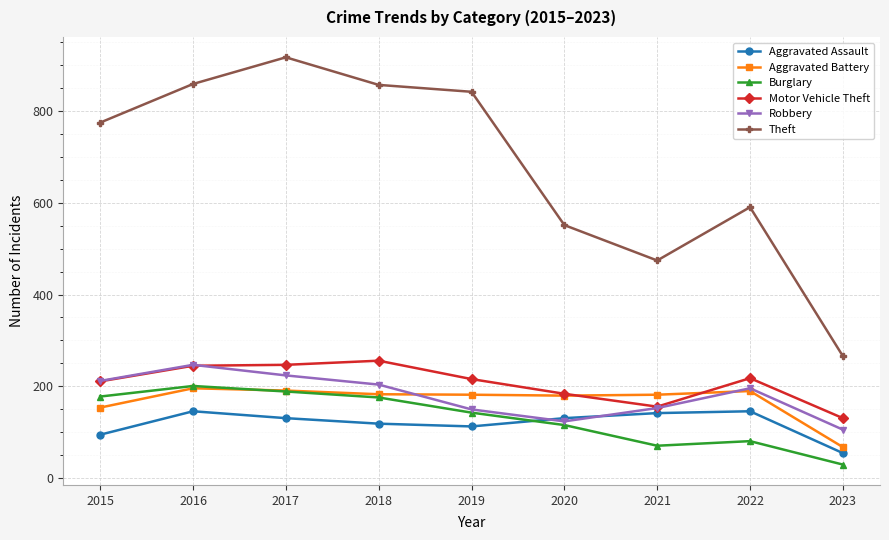

What is the average value of the Aggravated Battery series?

170